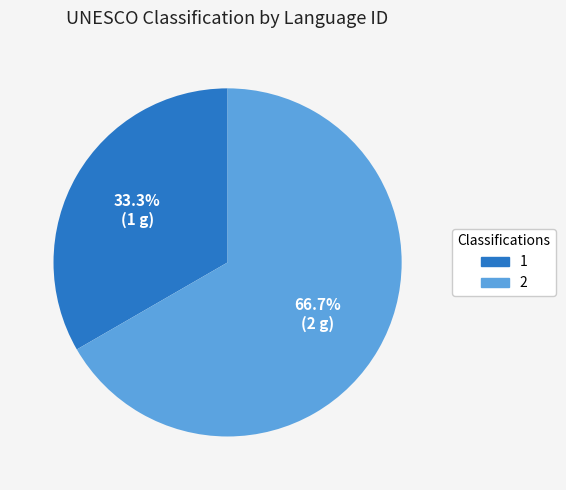

Is it true that 1 is 27% of the pie?

False